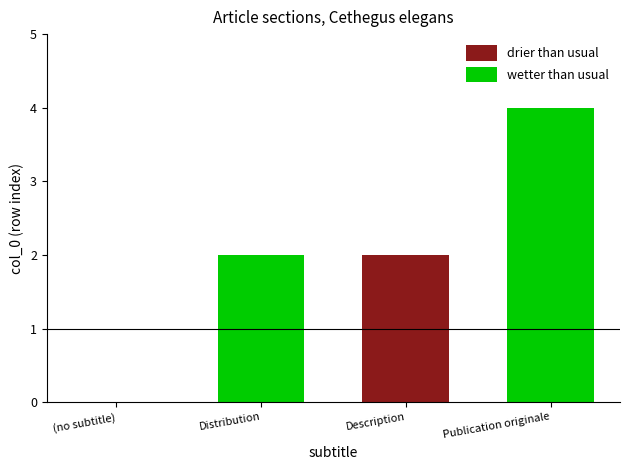

What are all the series names shown in the legend?

drier than usual, wetter than usual